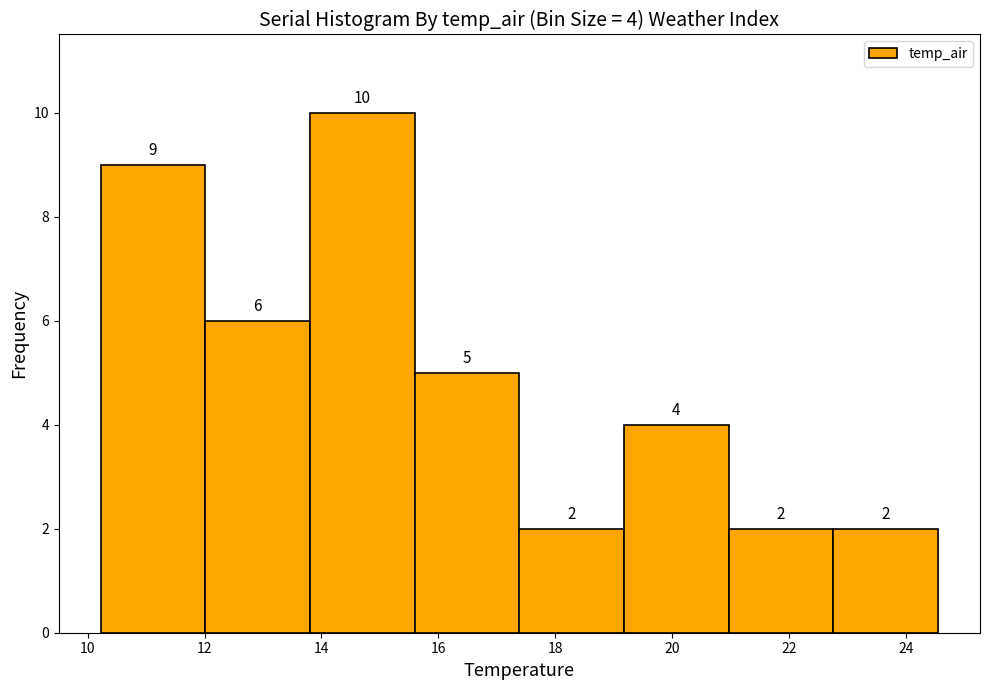

Over which range of the x-axis is the bar tallest?

13.8 to 15.6